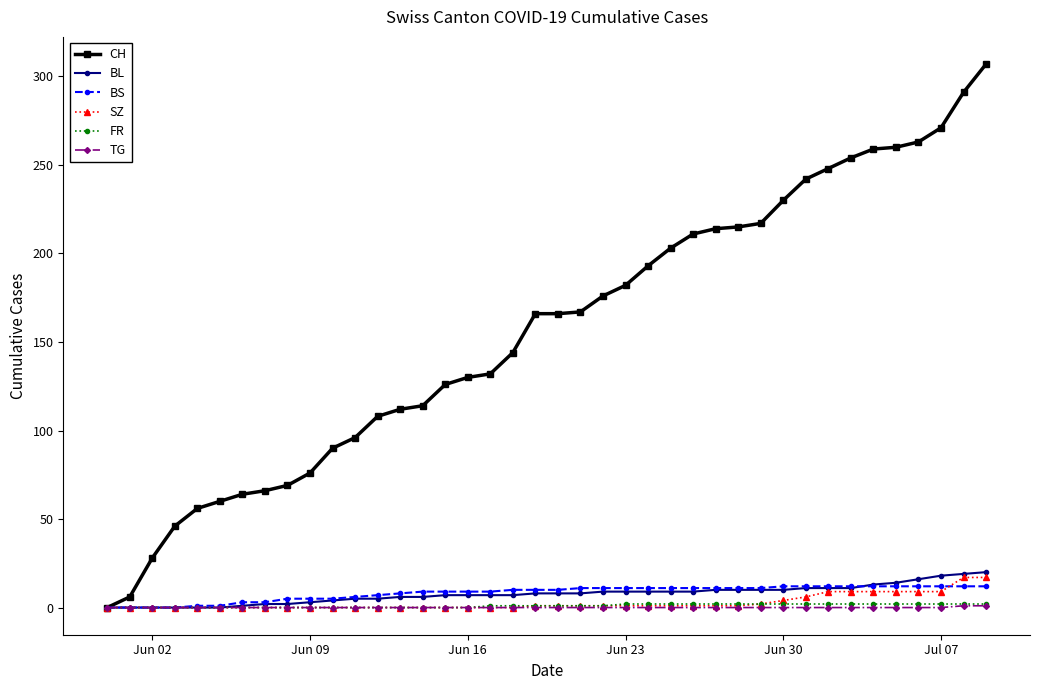

Which series has the largest total across all categories?

CH